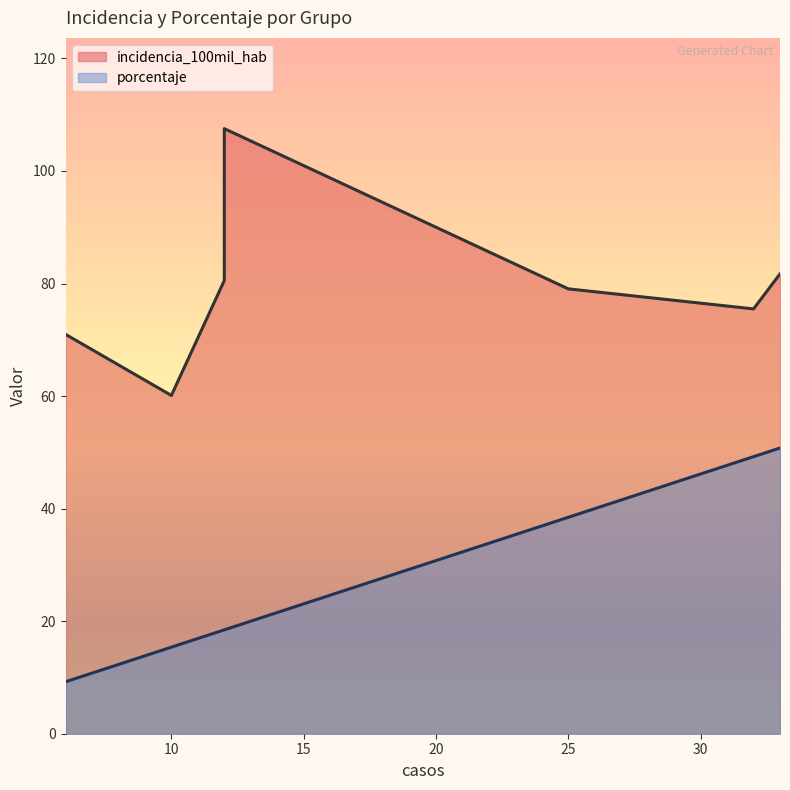

How many data points in incidencia_100mil_hab are less than 79?

3